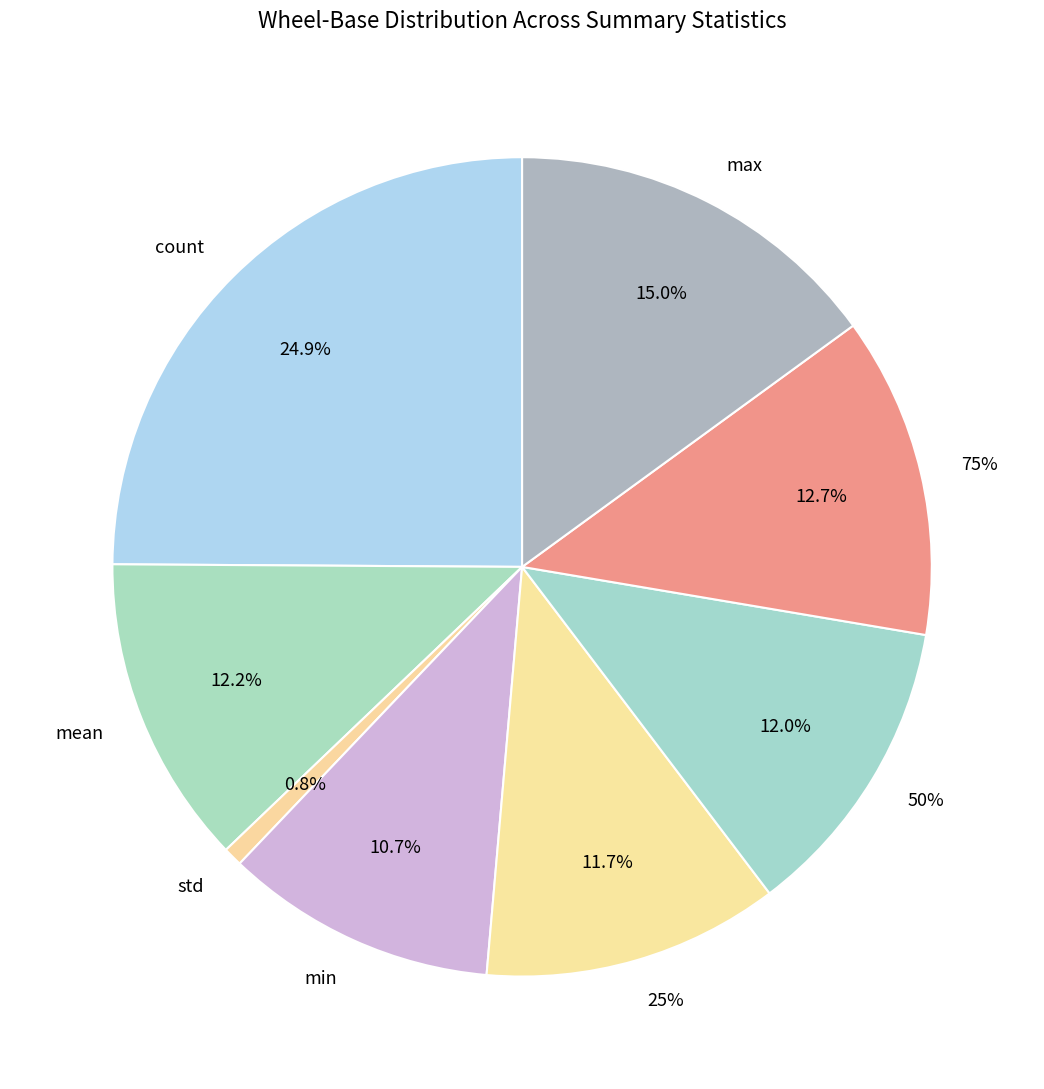

To the nearest percent, what percentage of the pie is count?

25%